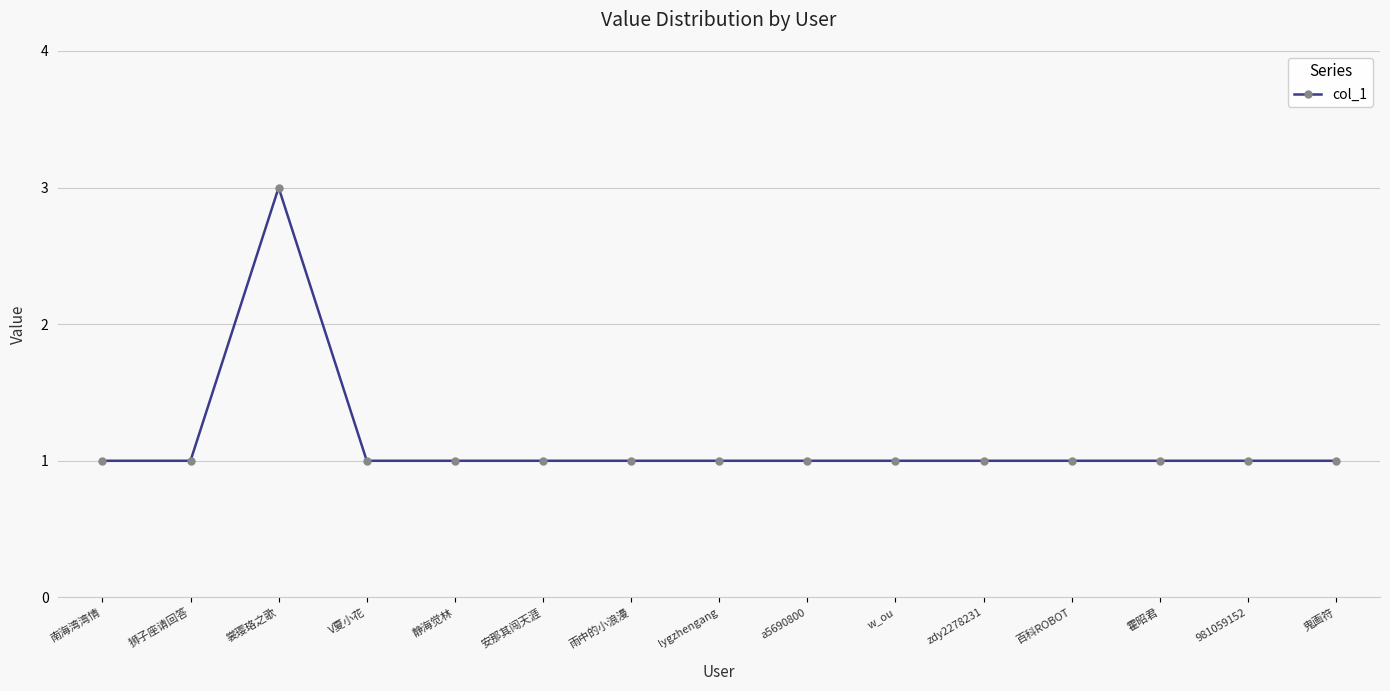

Reading left to right, list all the values displayed in this chart.

南海湾湾情=1	狮子座请回答=1	裳璎珞之歌=3	V夏小花=1	静海觉林=1	安那其闯天涯=1	雨中的小浪漫=1	lygzhengang=1	a5690800=1	w_ou=1	zdy2278231=1	百科ROBOT=1	霍昭君=1	981059152=1	鬼画符=1